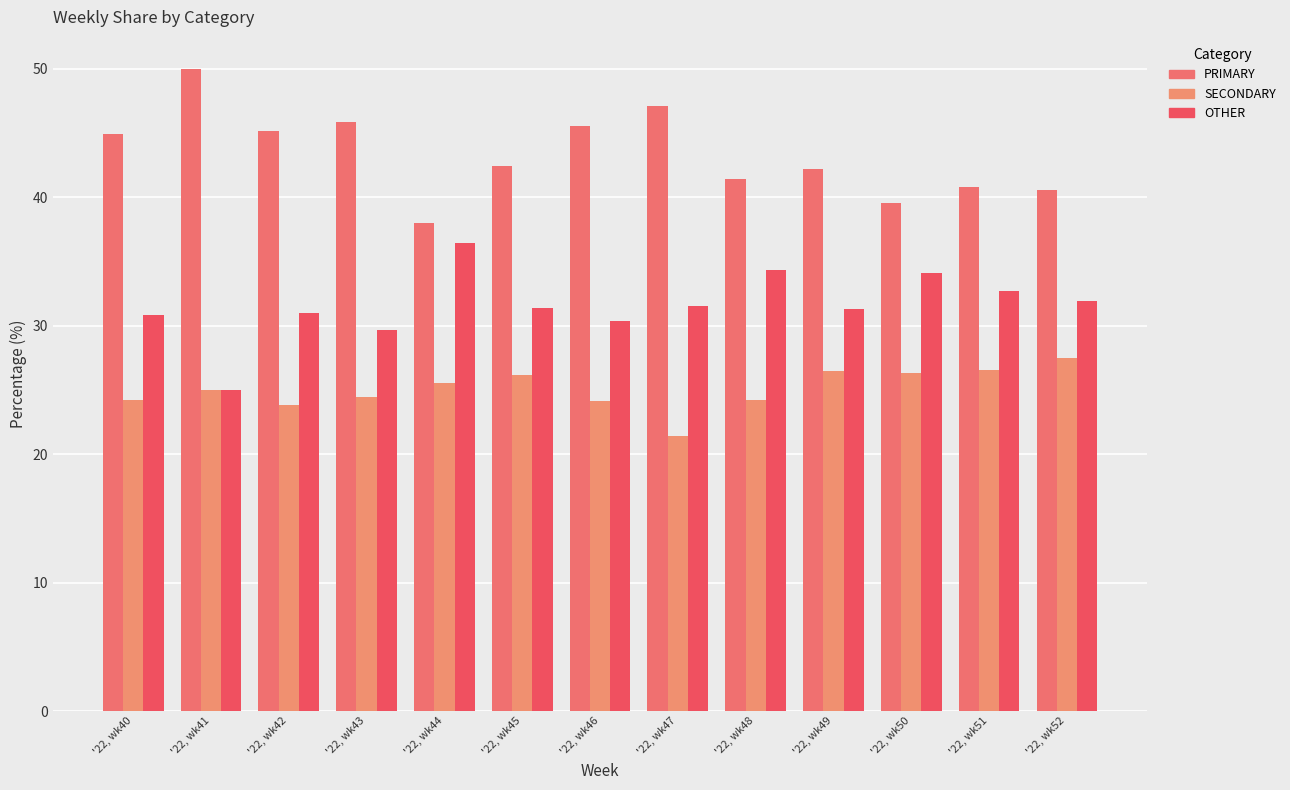

What is the difference between the maximum and second lowest values in the OTHER series?

6.7